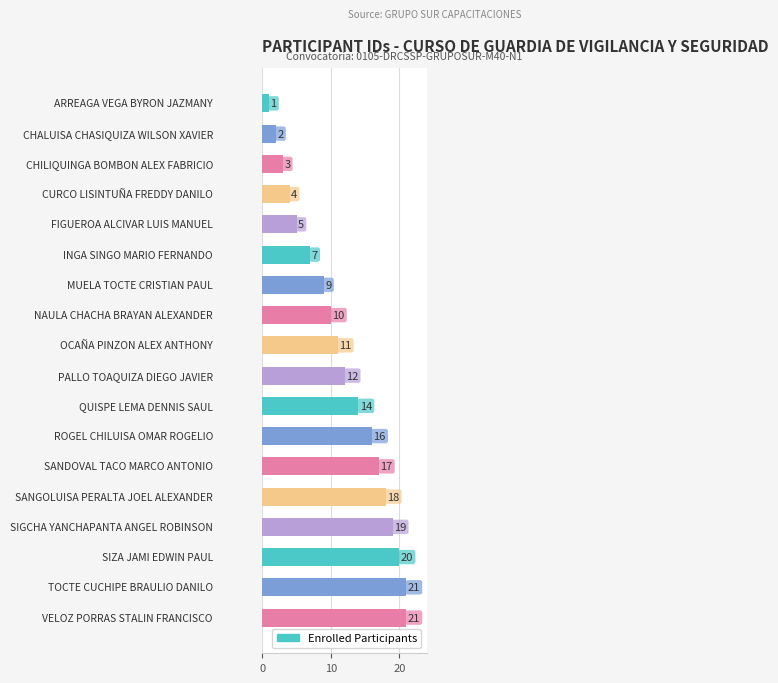

Does the chart contain any negative values?

No